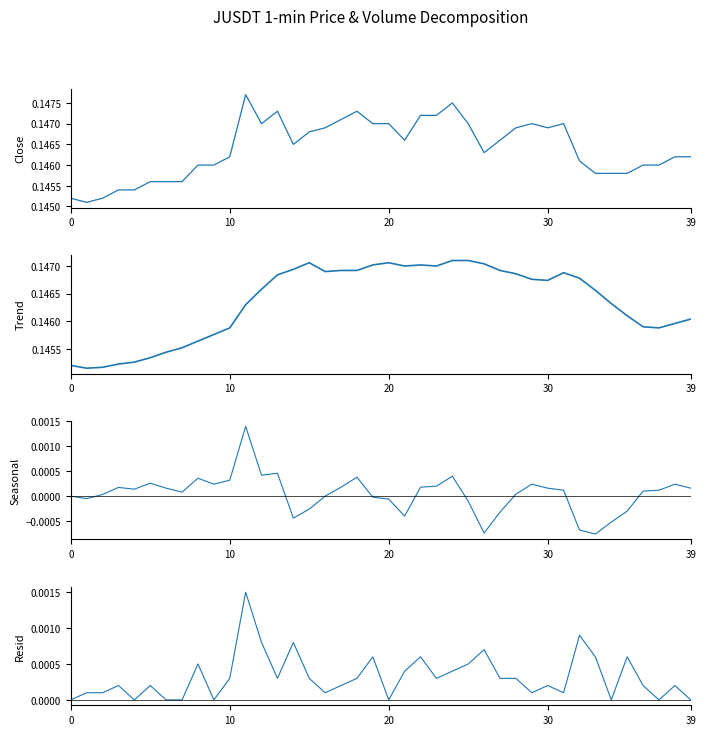

What is the difference between the highest and lowest values at 28?

0.1